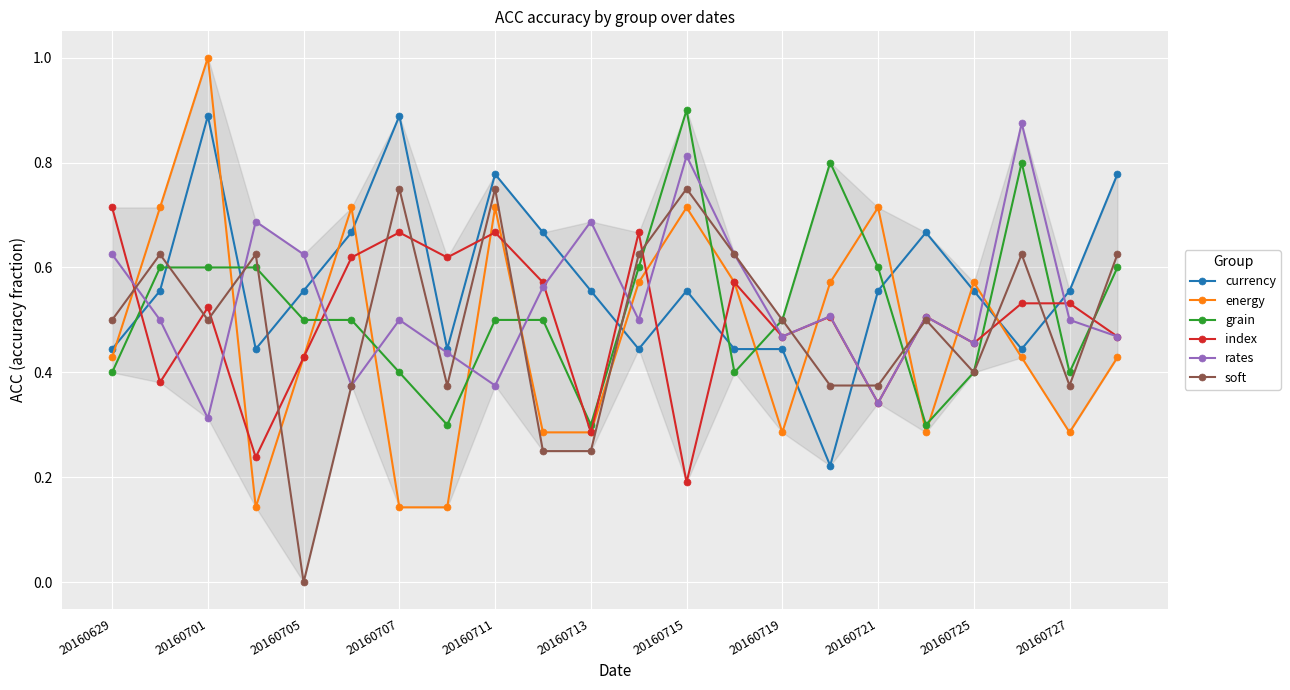

True or false: currency and index cross at least once.

True